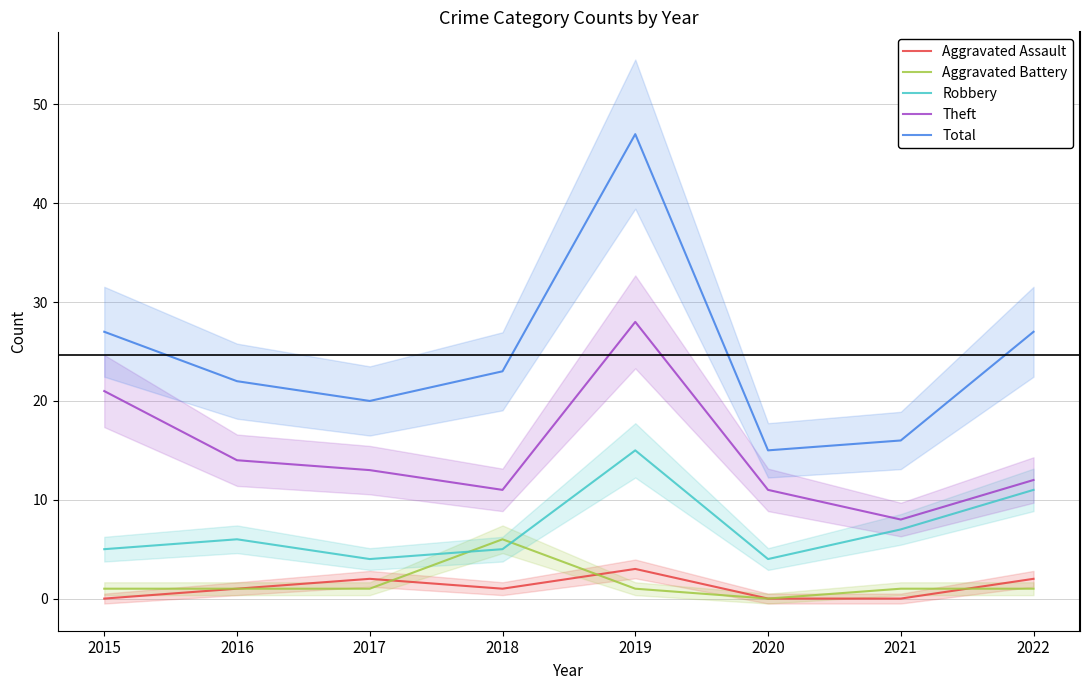

What is the sum of all Theft values?

118